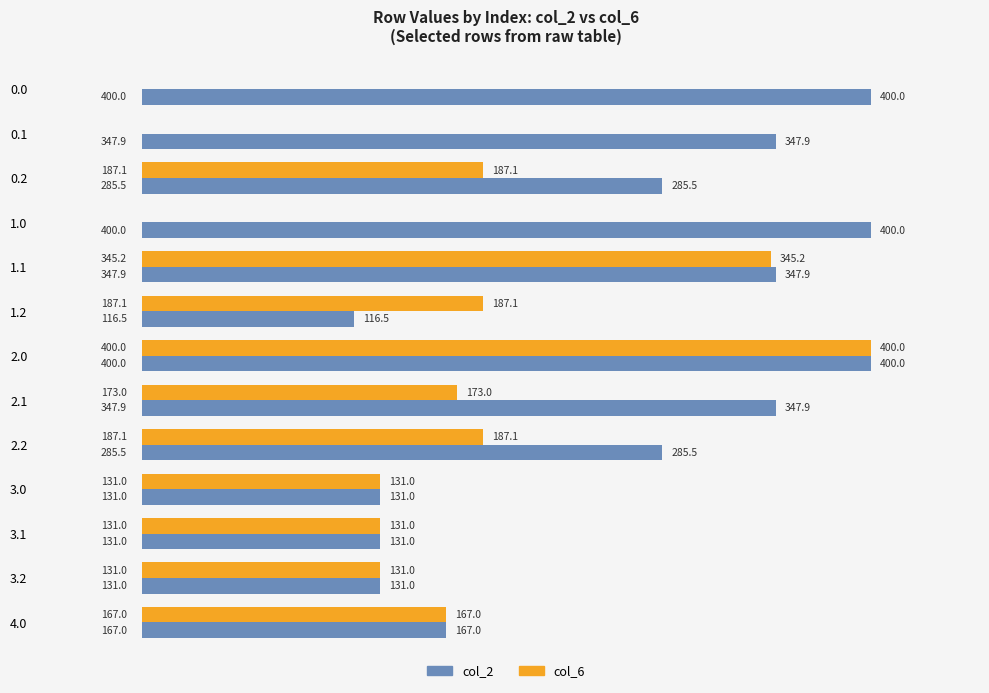

What is the approximate value of col_2 at 0.1?

347.9